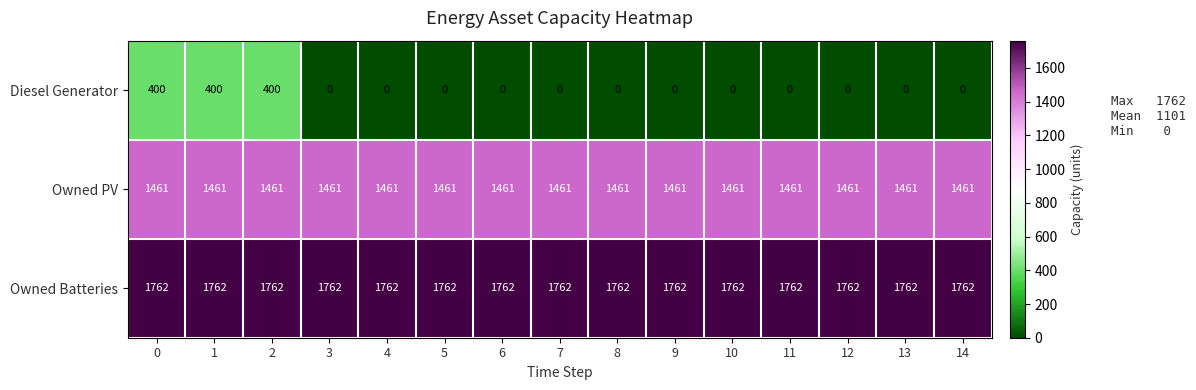

Which series has the largest total across all categories?

Owned Batteries